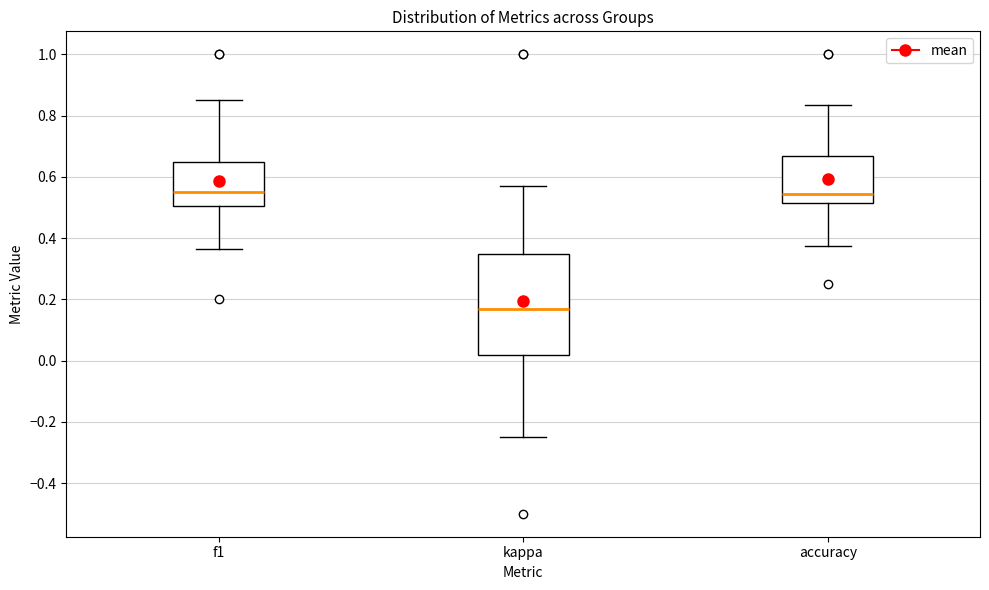

Reading left to right, transcribe this box plot: for each box, give where its median line is, the range the box spans, and where its two whiskers end, as read against the y-axis. The values are not printed on the chart, so give them approximately, as read against the axis.

f1: median 0.56, box 0.50 to 0.64, whiskers 0.36 to 0.86
kappa: median 0.16, box 0.02 to 0.34, whiskers -0.24 to 0.58
accuracy: median 0.54, box 0.52 to 0.66, whiskers 0.38 to 0.84